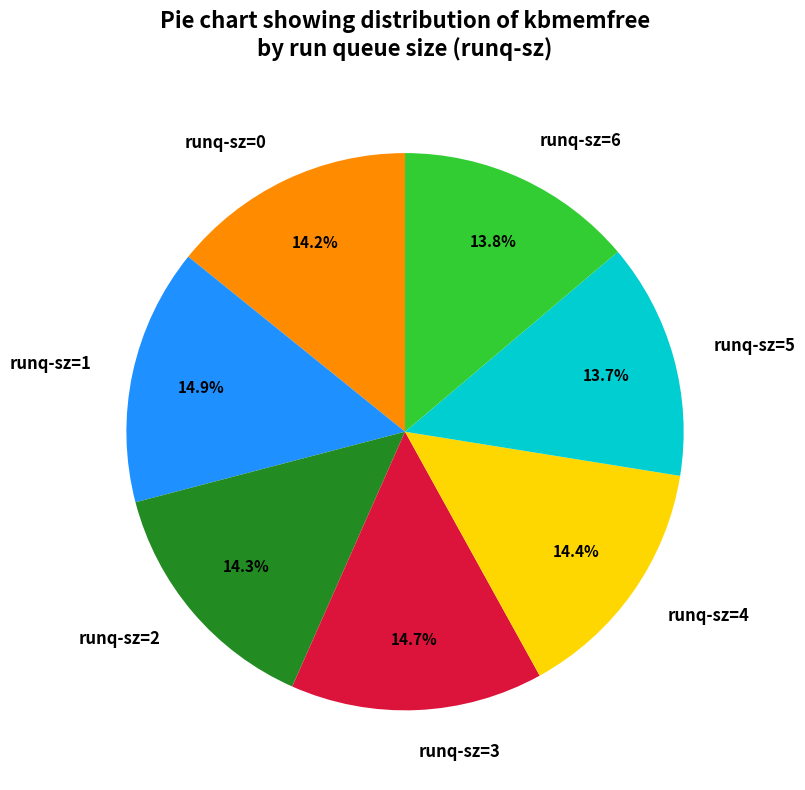

Does runq-sz=3 represent more than half of the total?

No